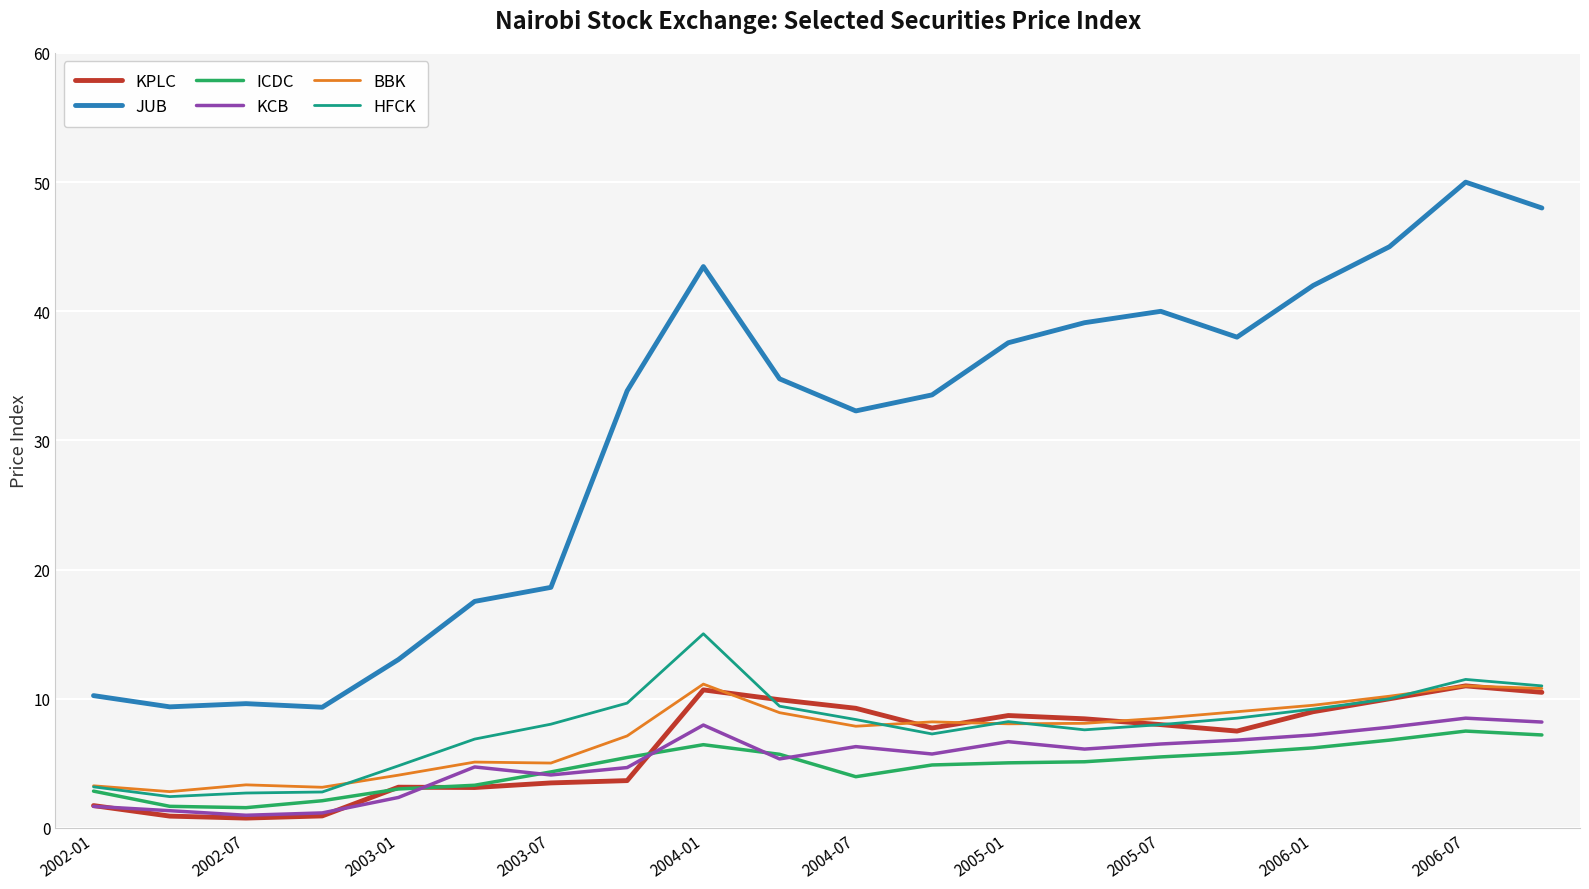

Which series has the largest range (max minus min)?

JUB